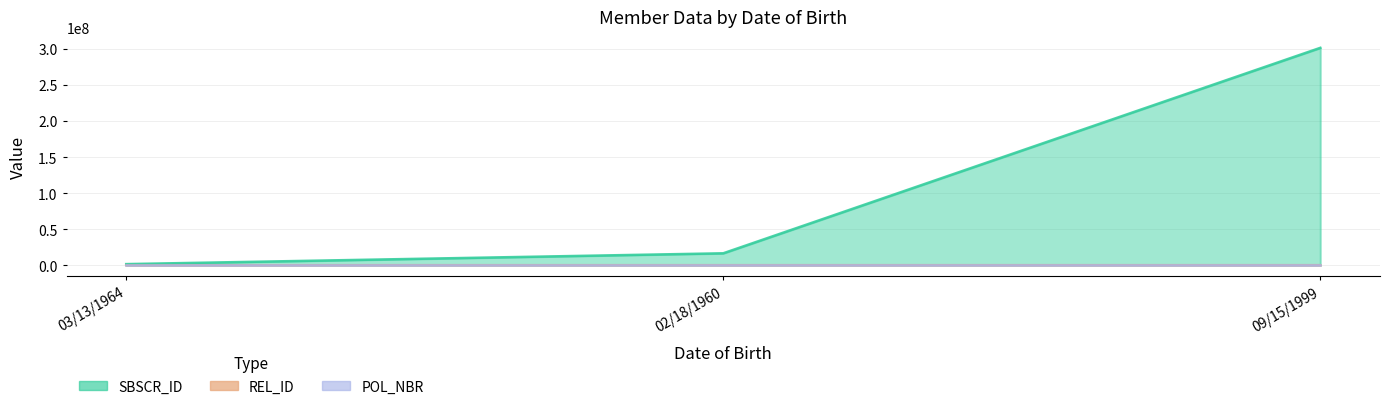

Does the chart have visible grid lines?

Yes